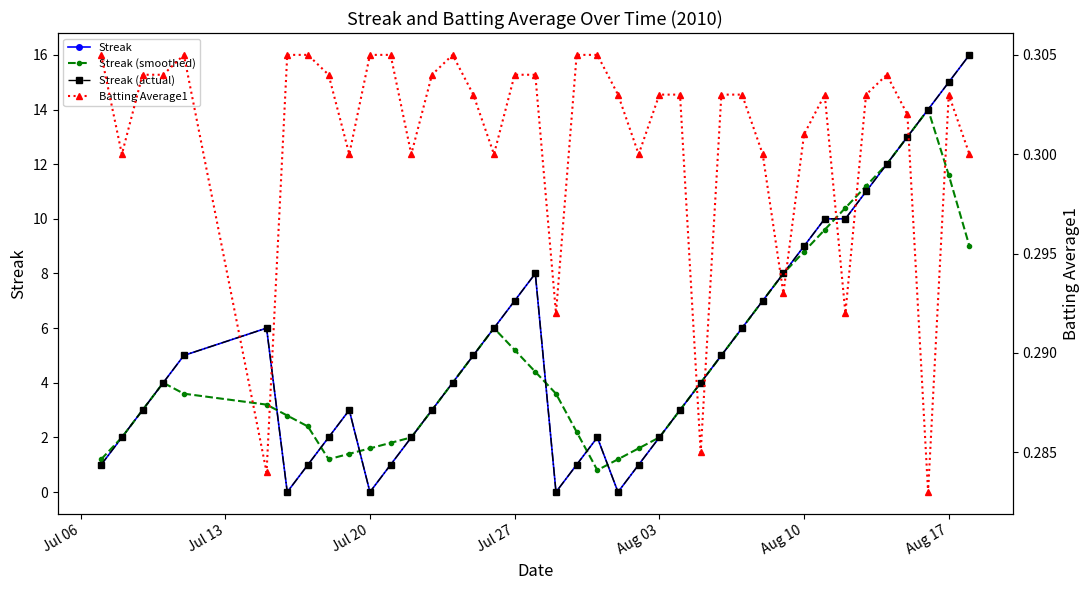

Which series has the largest total across all categories?

Streak